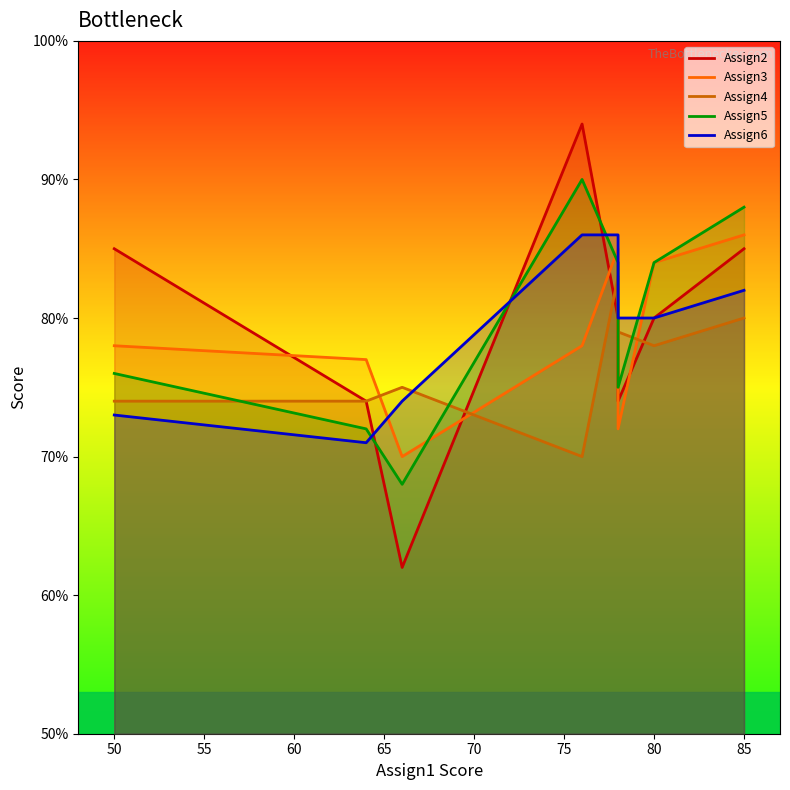

Which series has the largest total across all categories?

Assign5